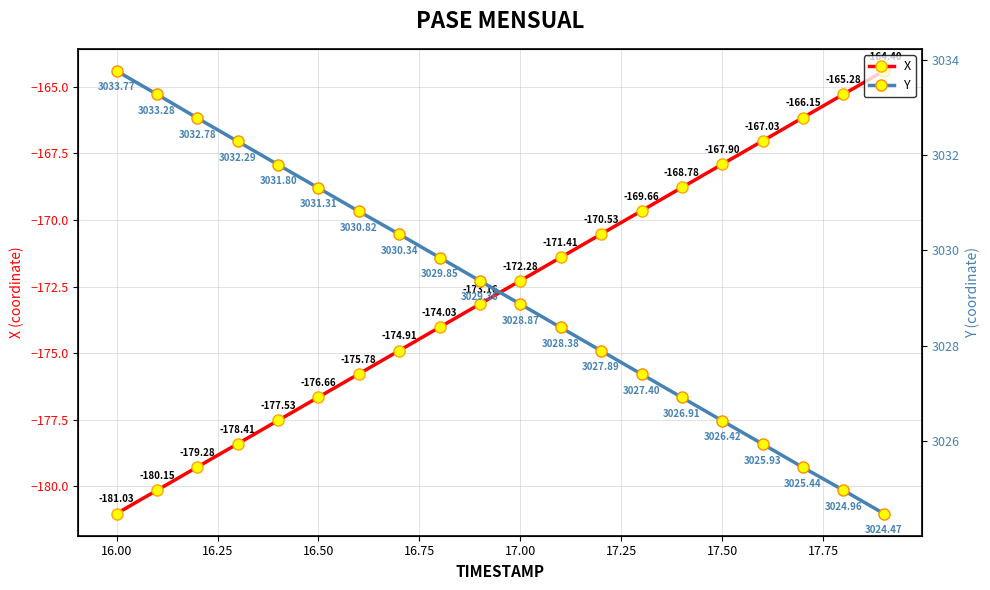

True or false: X has more than 2 points higher than both neighbors.

False